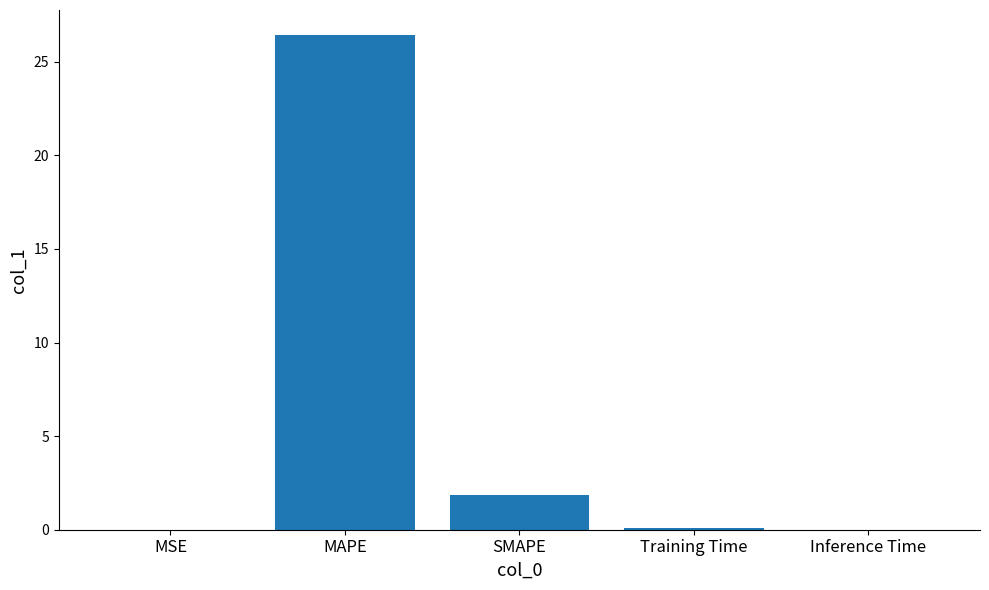

Is it true that the value at MAPE is 26.4?

True